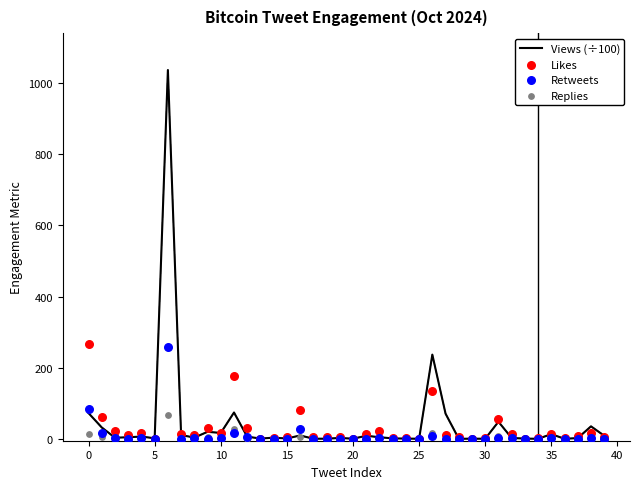

Which series reaches the minimum Y coordinate?

Likes